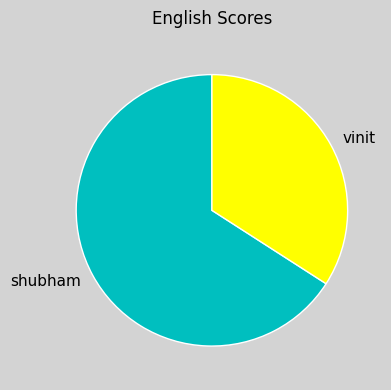

Does shubham account for over 50% of the chart?

Yes